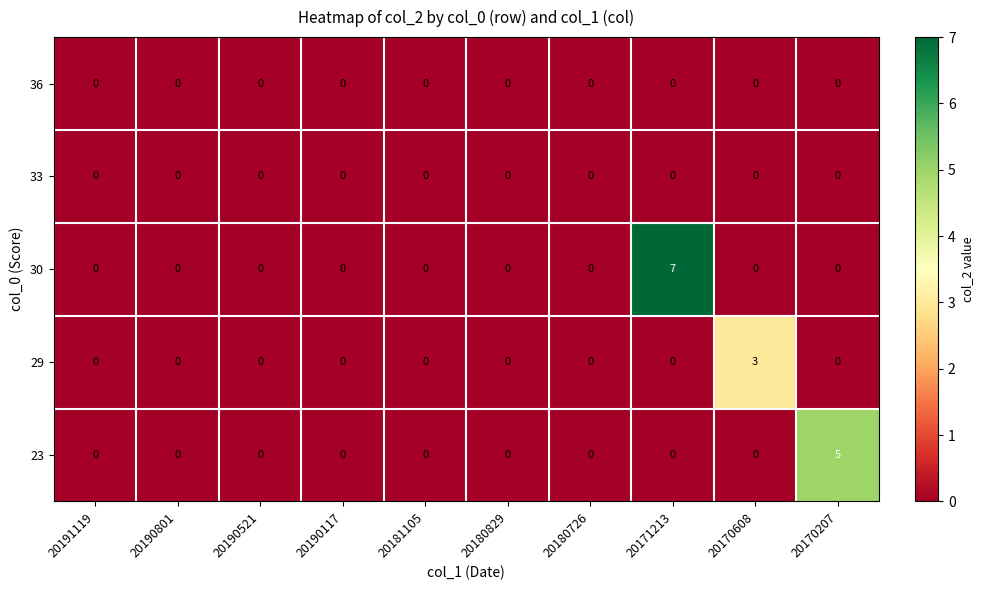

Which series has the largest range (max minus min)?

30